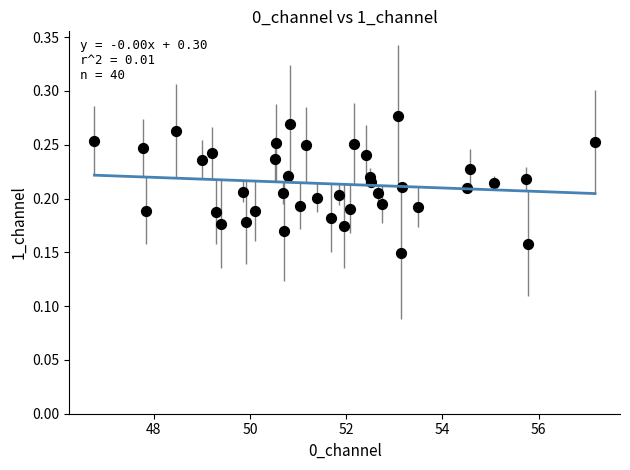

What is the range of X values (max minus min)?

10.4